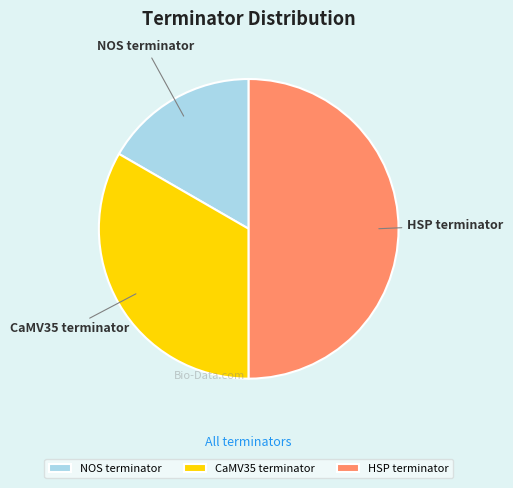

The CaMV35 terminator slice represents 22% of the pie. True or false?

False